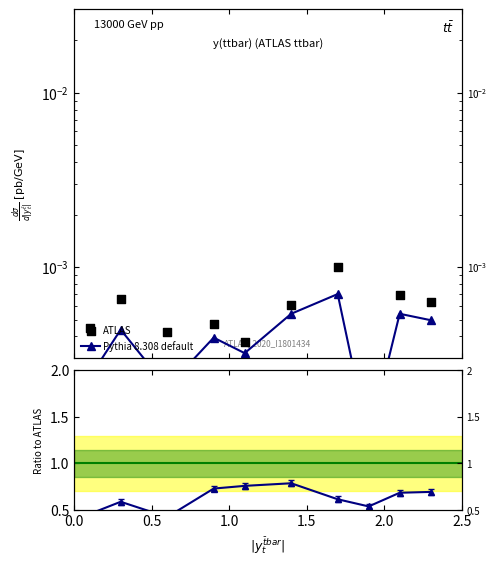

At how many categories does at least one series exceed 0?

10